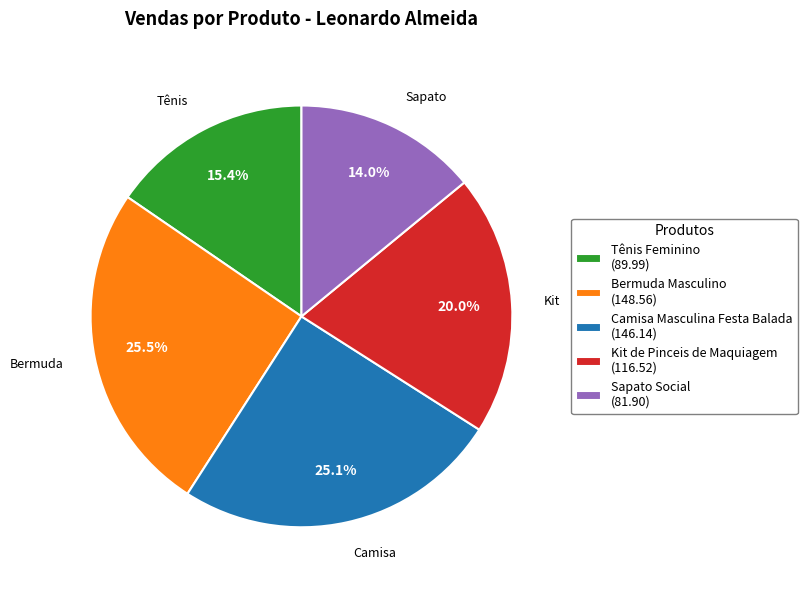

Which has a higher value, Camisa Masculina Festa Balada (146.14) or Sapato Social (81.90)?

Camisa Masculina Festa Balada (146.14)